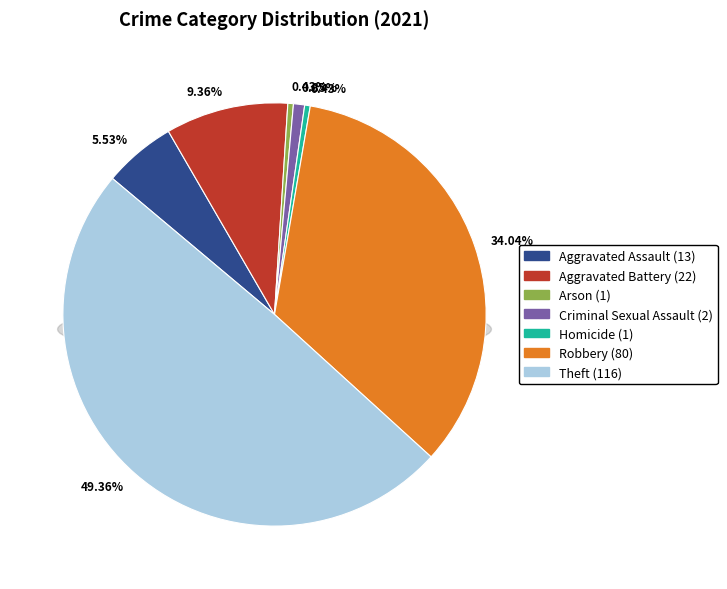

What portion of the pie excludes Robbery?

66.0%